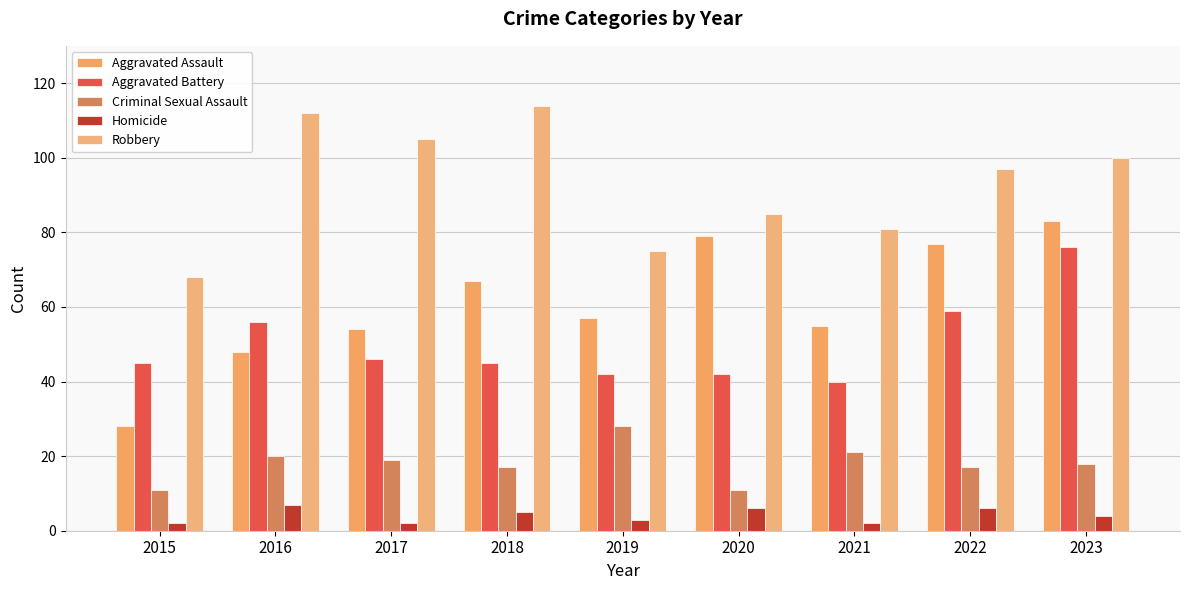

What is the minimum value shown in the chart?

2